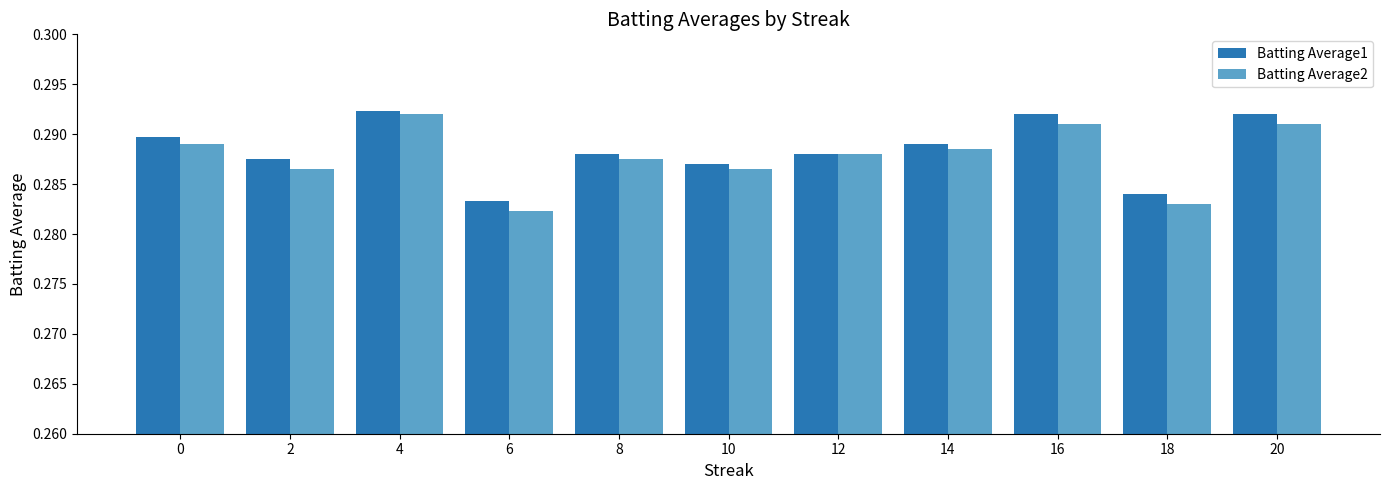

What are all the series names shown in the legend?

Batting Average1, Batting Average2